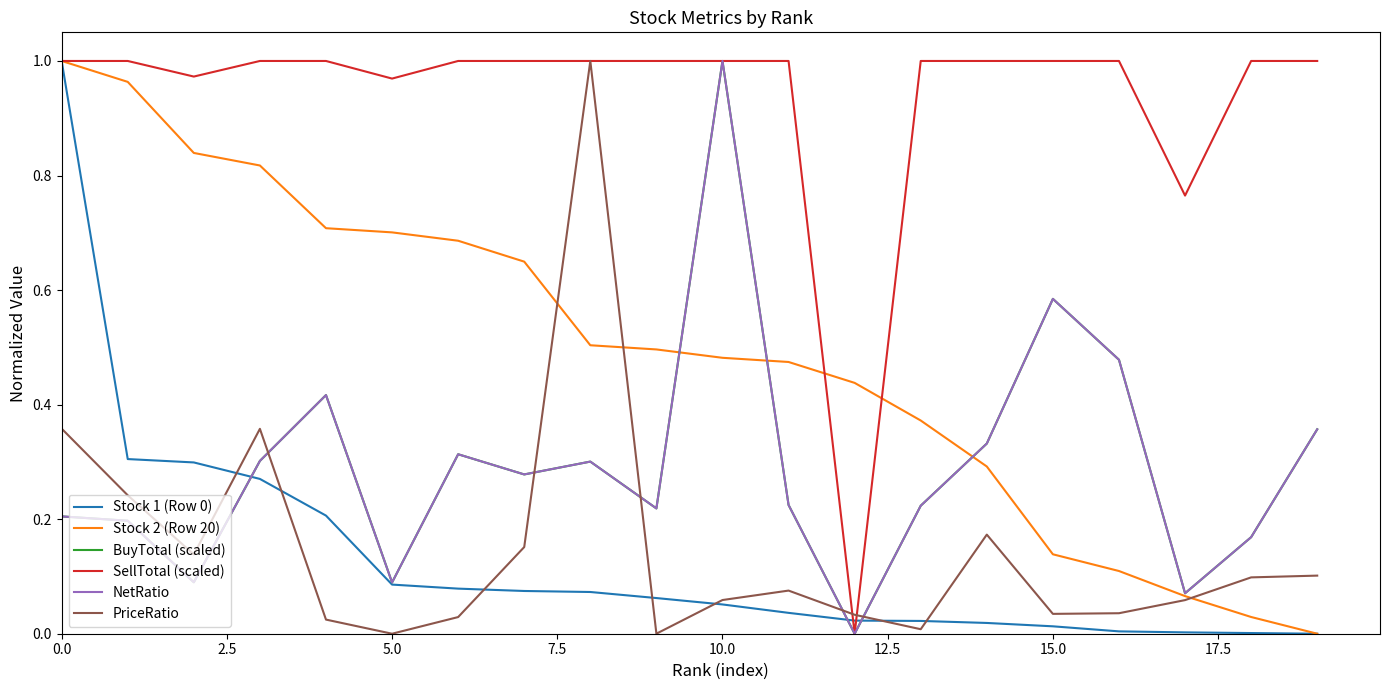

In BuyTotal (scaled), how many points are lower than both neighbors (excluding endpoints)?

6